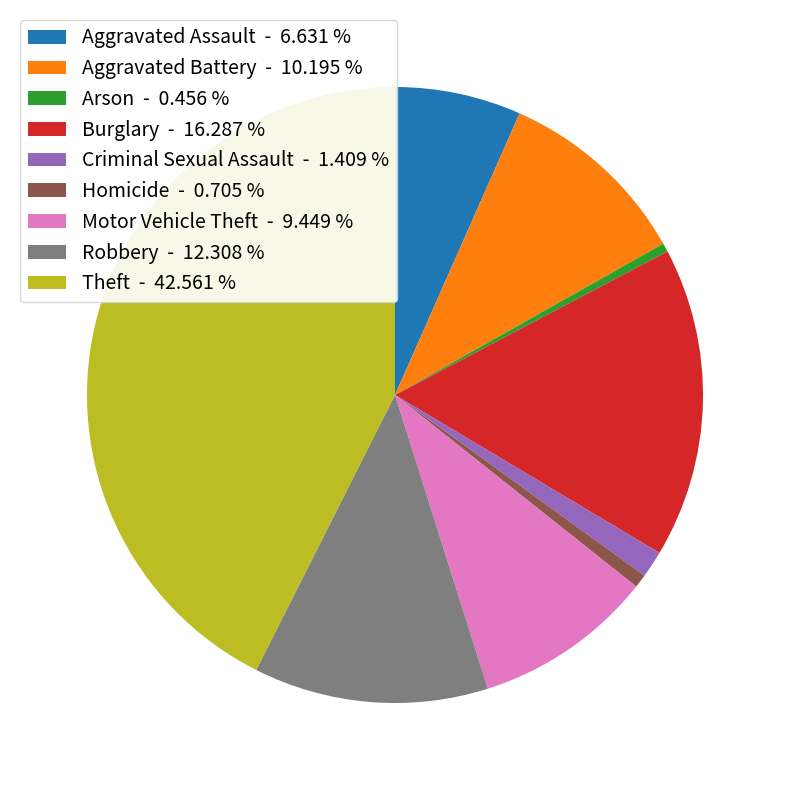

Between Robbery and Arson, which is larger?

Robbery